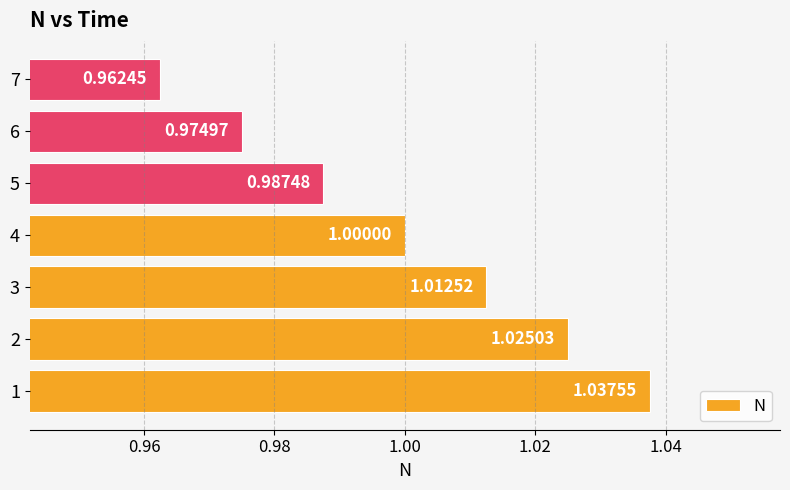

What is the difference between the second highest and second lowest values?

0.1